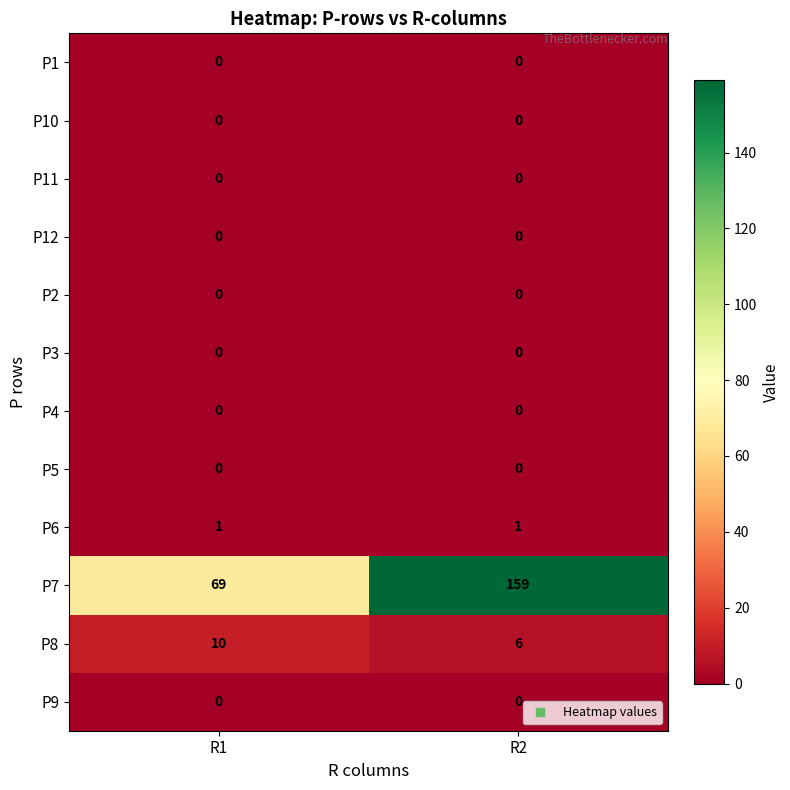

Which series has the largest range (max minus min)?

P7